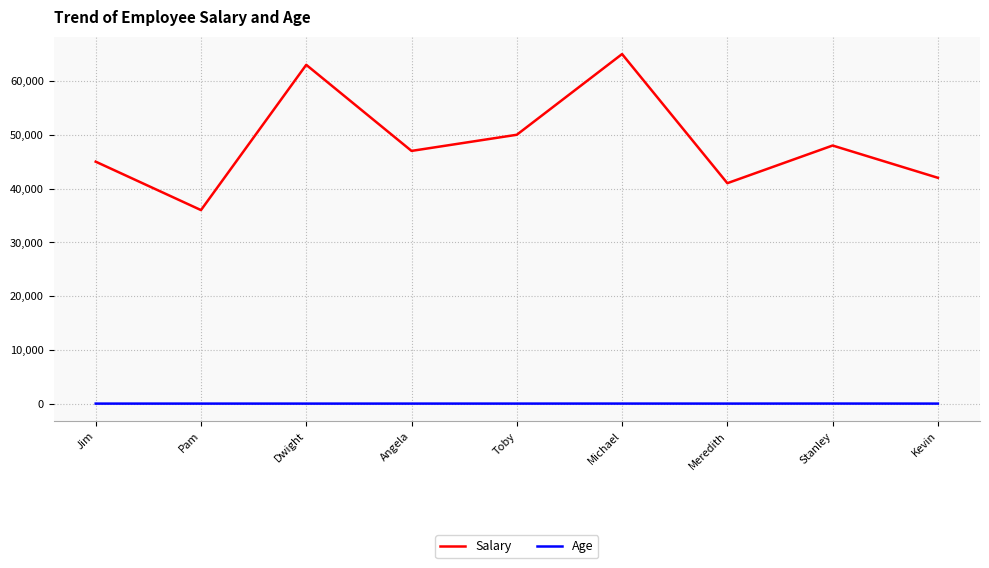

True or false: Salary and Age intersect in this chart.

False